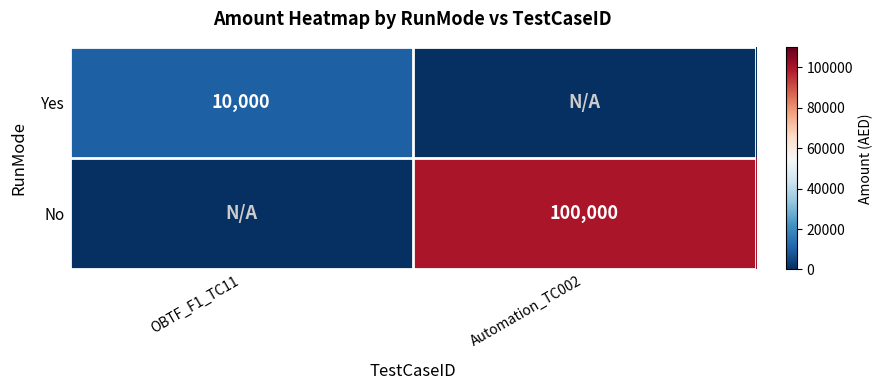

The Yes series shows 10000 at OBTF_F1_TC11. True or false?

True